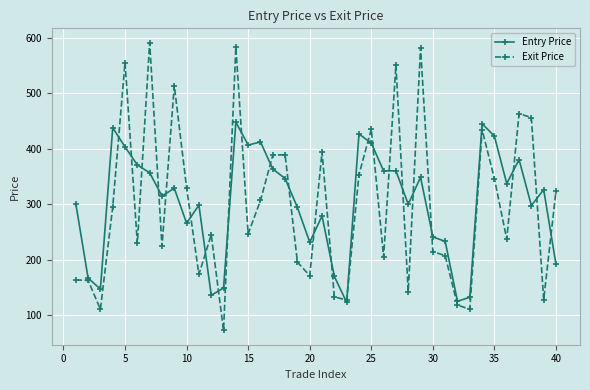

List the series in order of their peak value, highest first.

Exit Price, Entry Price